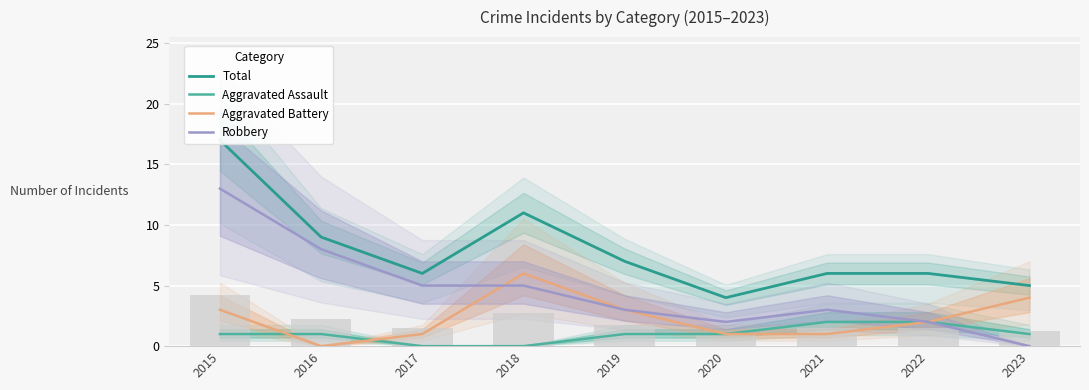

Which has a higher value, 2023 or 2017?

2017